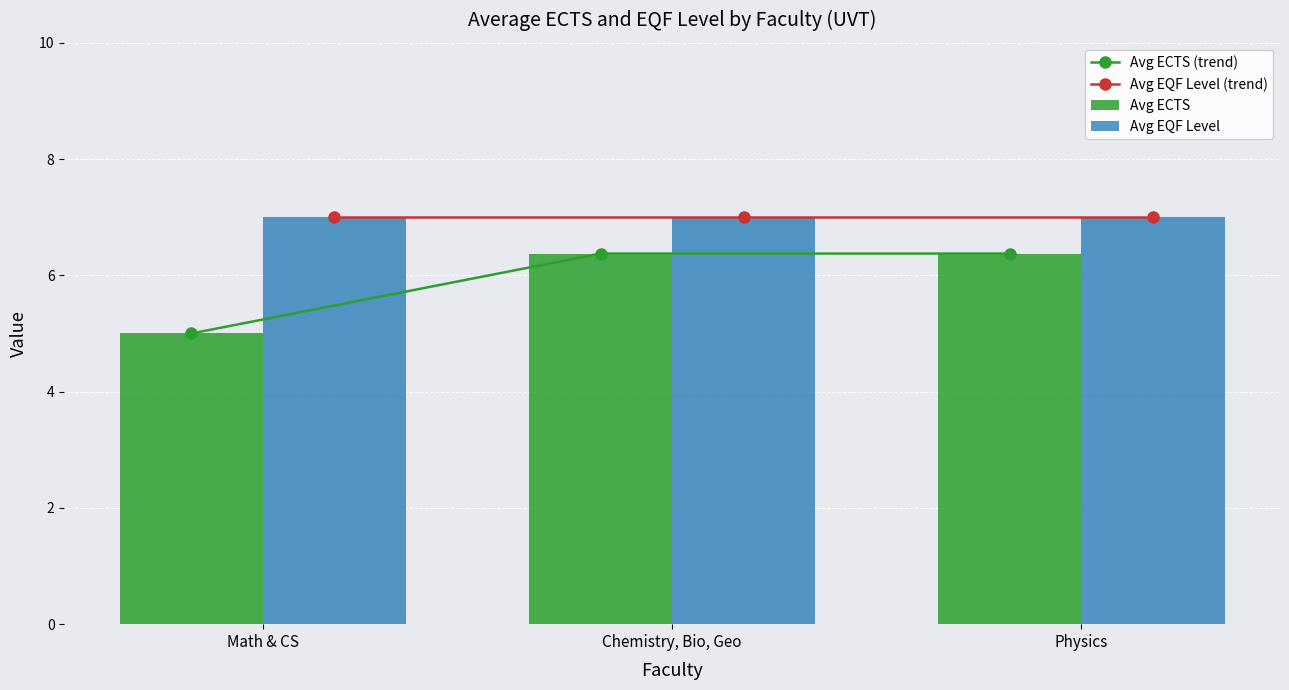

List the labels in order of Avg EQF Level (trend) value, largest first.

Math & CS, Chemistry, Bio, Geo, Physics